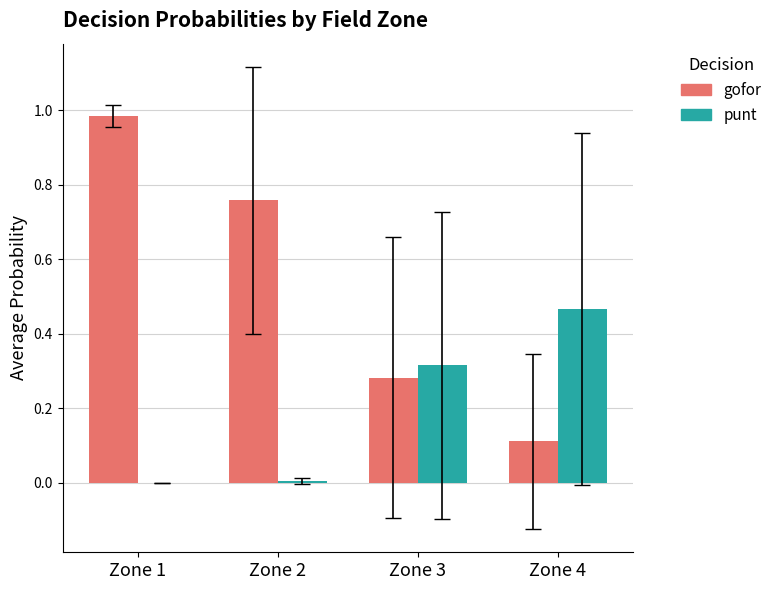

What are all the series names shown in the legend?

gofor, punt